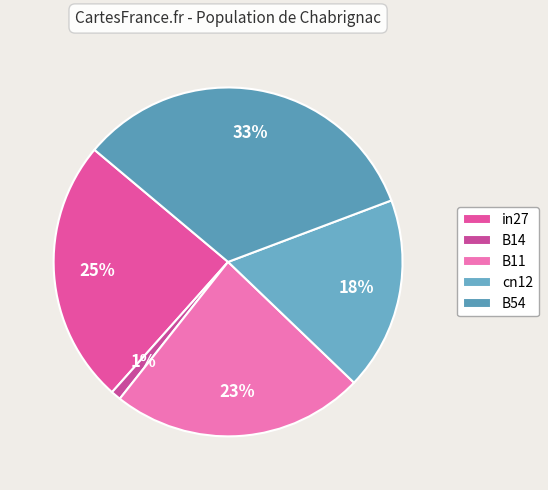

Is there a majority slice in this chart?

No